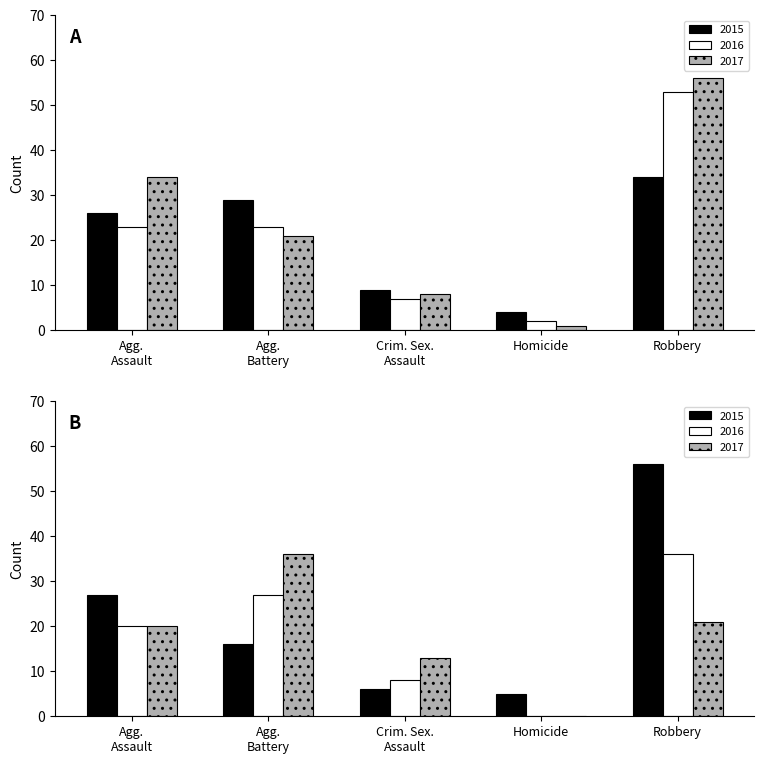

At which label is 2016 closest to 27?

Agg. Assault